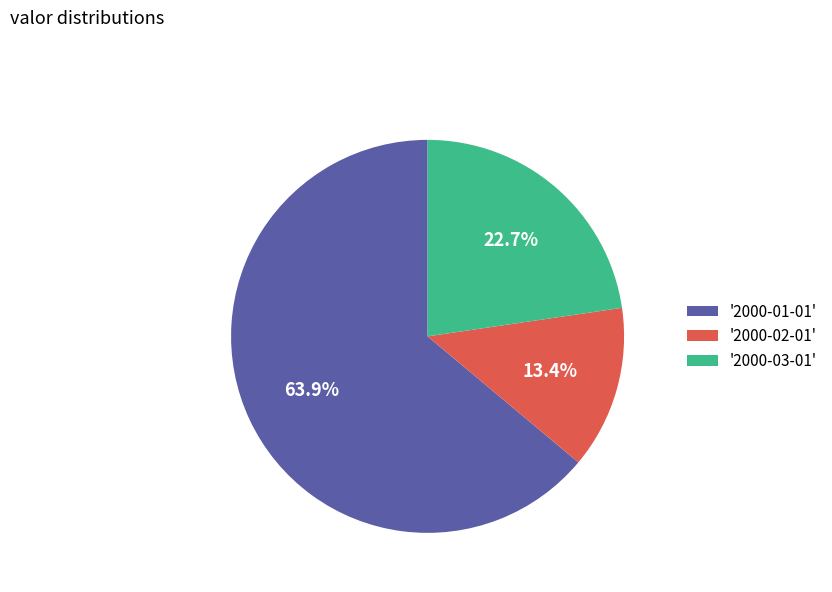

Which slice represents more than half of the pie?

'2000-01-01'